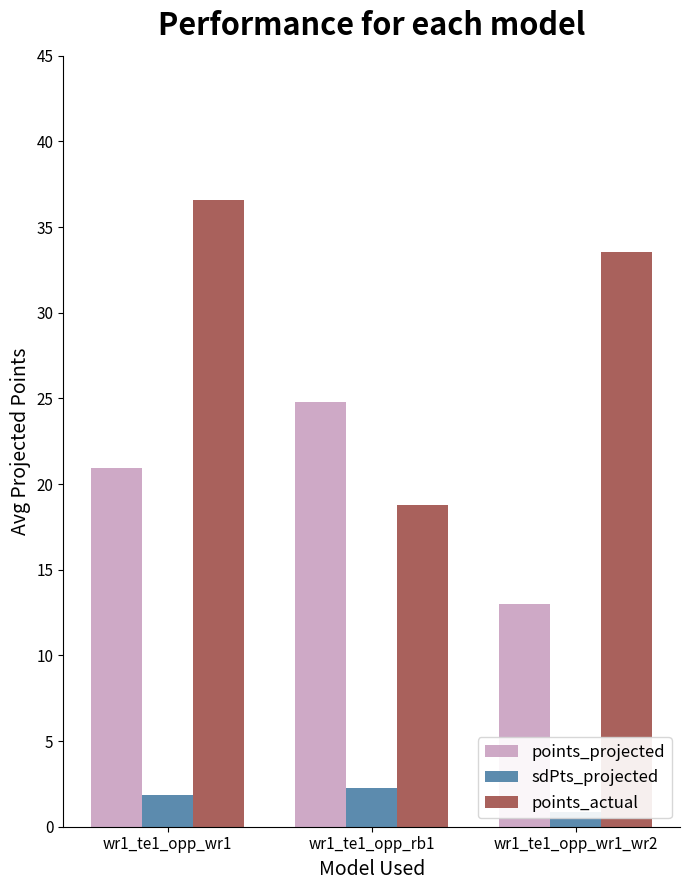

Which category has the lowest value in the points_actual series?

wr1_te1_opp_rb1